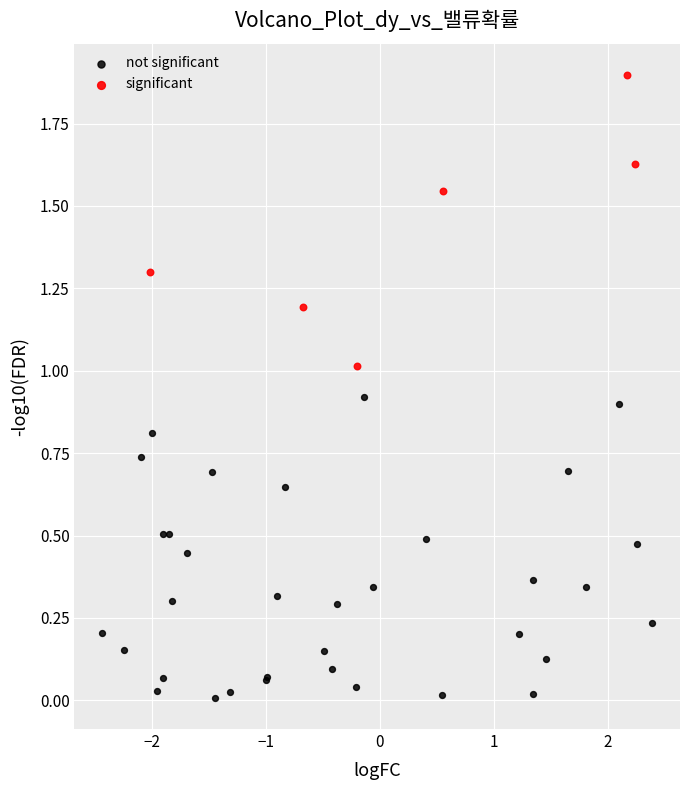

Which series reaches the minimum Y coordinate?

not significant